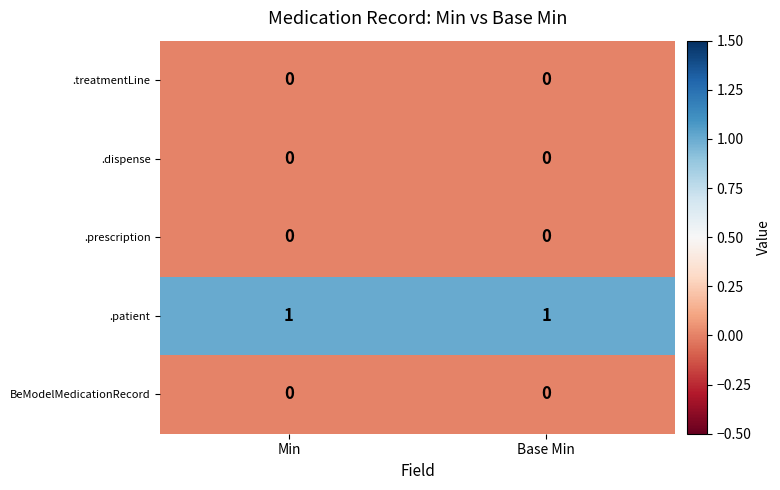

Is it true that .treatmentLine equals 0 at Min?

True